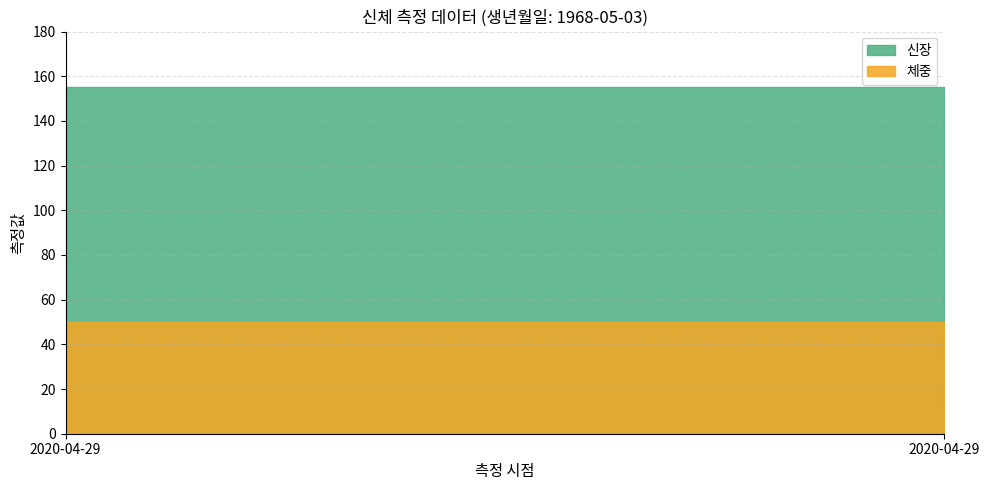

Reading left to right, list all the values displayed in this chart.

신장: 155	155
체중: 50	50